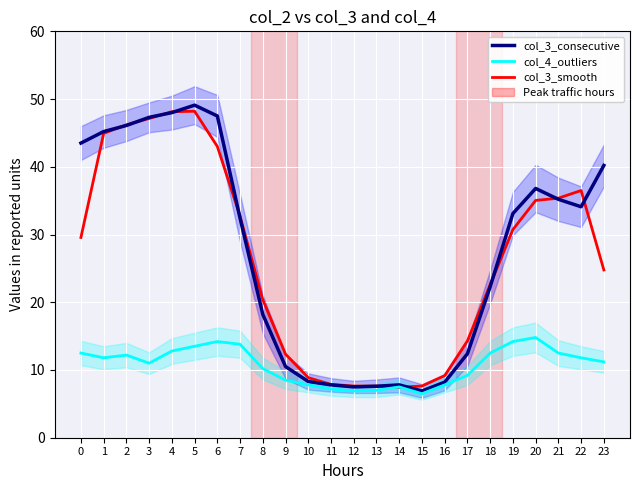

Reading left to right, list all the values displayed in this chart.

col_3_consecutive: 43.5	45.2	46.1	47.3	48.0	49.1	47.5	32.4	18.2	10.5	8.3	7.8	7.5	7.6	7.8	6.9	8.2	12.4	22.3	33.1	36.8	35.2	34.1	40.2
col_4_outliers: 12.5	11.8	12.2	11.0	12.8	13.5	14.2	13.8	10.2	8.5	7.8	7.2	6.9	7.0	7.5	6.5	7.8	9.2	12.5	14.2	14.8	12.5	11.8	11.2
col_3_smooth: 29.6	44.9	46.2	47.1	48.1	48.2	43.0	32.7	20.4	12.3	8.9	7.9	7.6	7.6	7.4	7.6	9.2	14.3	22.6	30.7	35.0	35.4	36.5	24.8